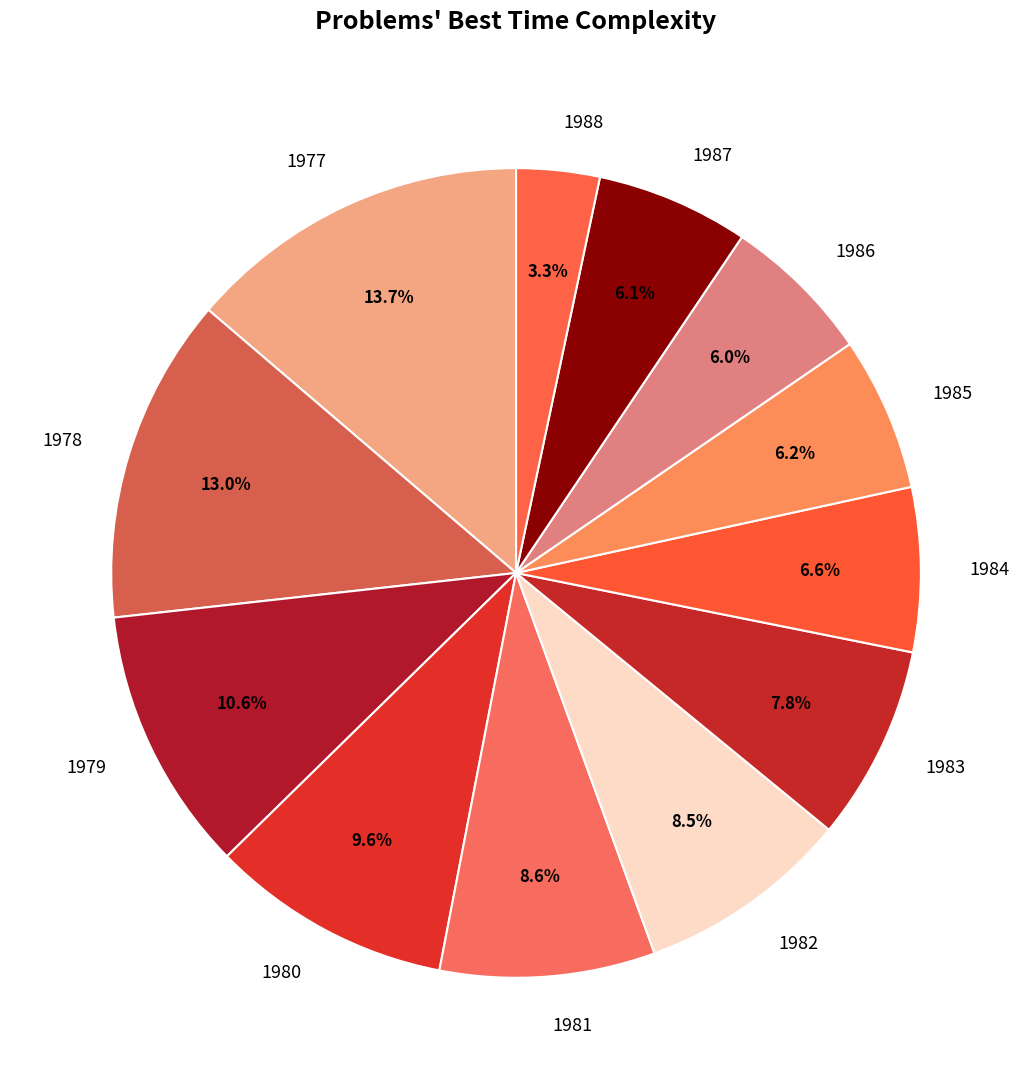

Is there a majority slice in this chart?

No